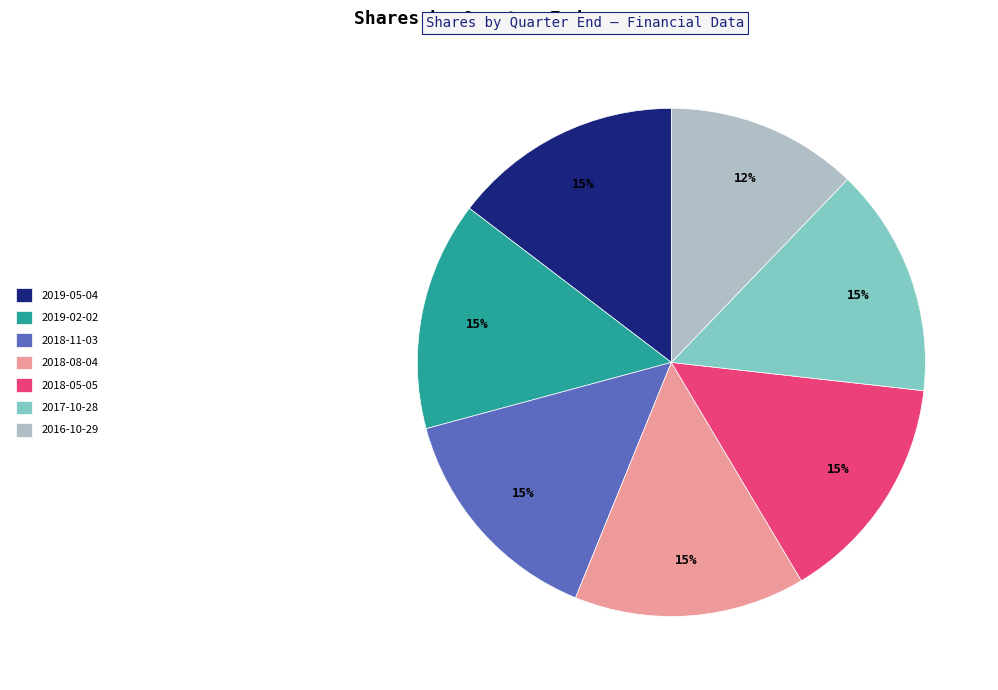

The 2019-02-02 slice represents 15% of the pie. True or false?

True